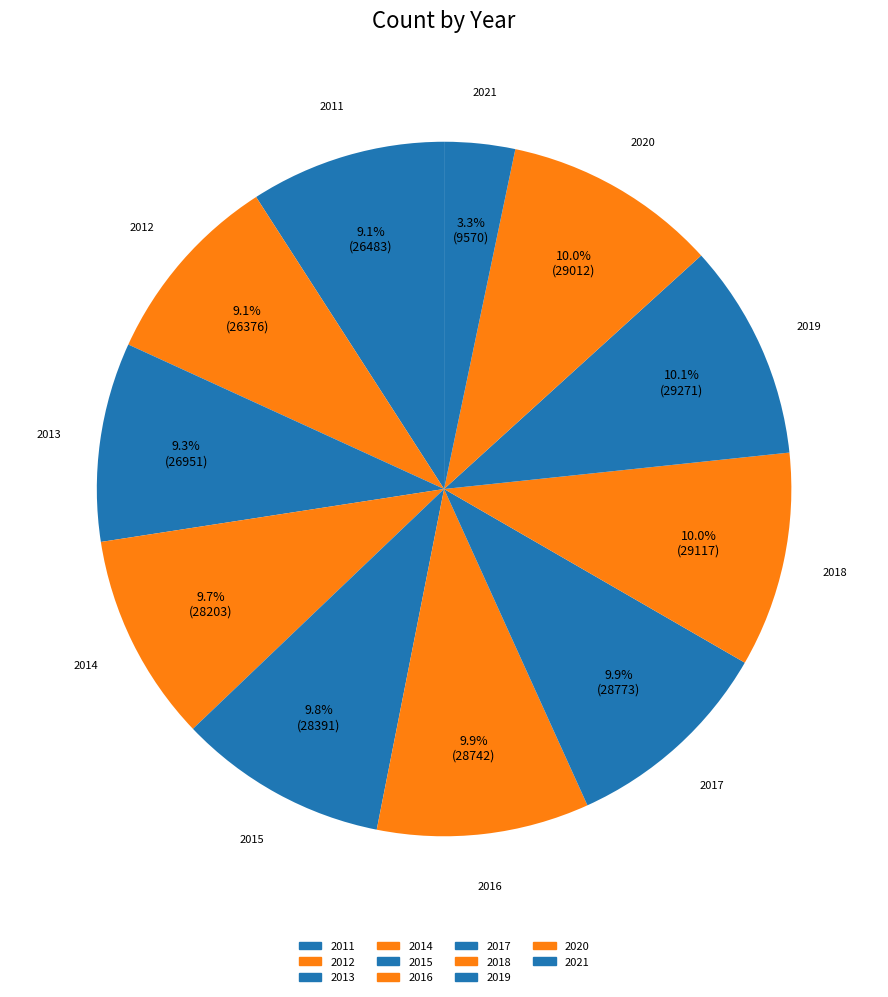

How much of the chart is everything except 2014?

90.3%